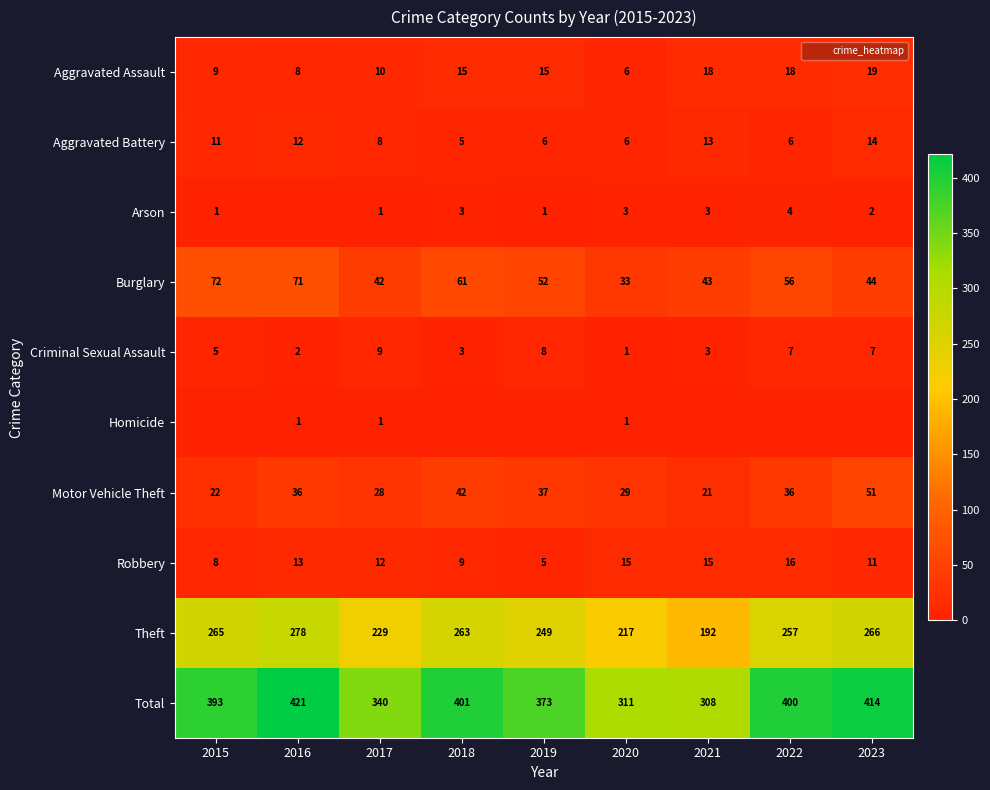

Which series changed the most between 2016 and 2020?

Total